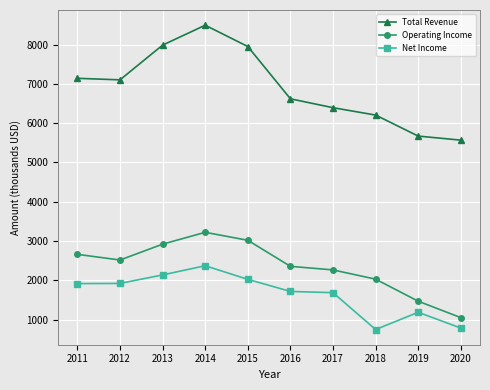

True or false: Net Income and Total Revenue intersect in this chart.

False